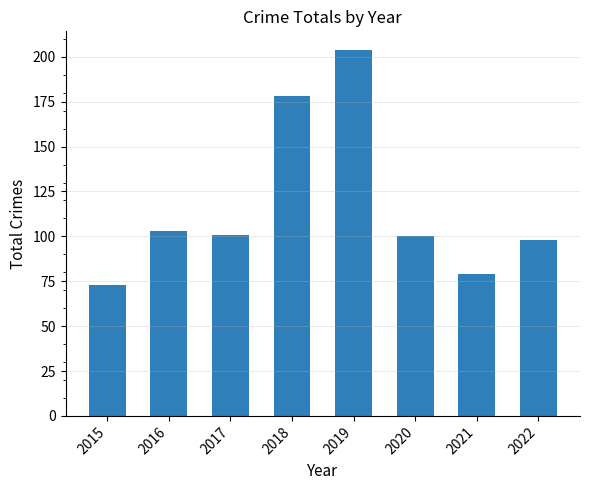

Reading left to right, extract all data points from this chart.

2015=73	2016=103	2017=101	2018=178	2019=204	2020=100	2021=79	2022=98